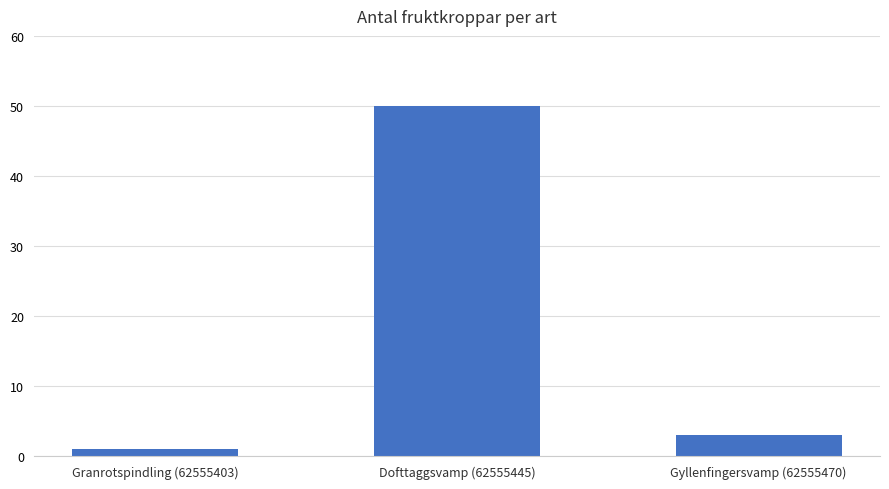

What is the change in value from Granrotspindling (62555403) to Gyllenfingersvamp (62555470)?

+2